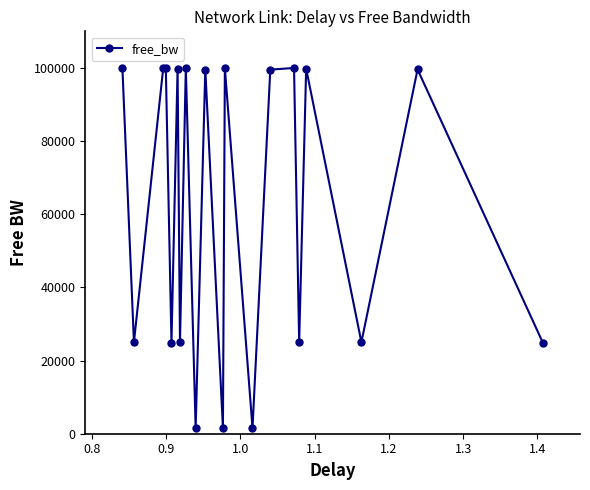

What is the maximum value shown in the chart?

99976.0